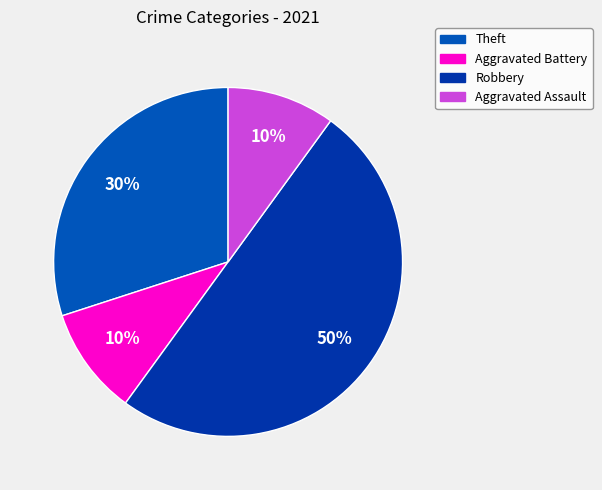

How many segments does this pie chart have?

4